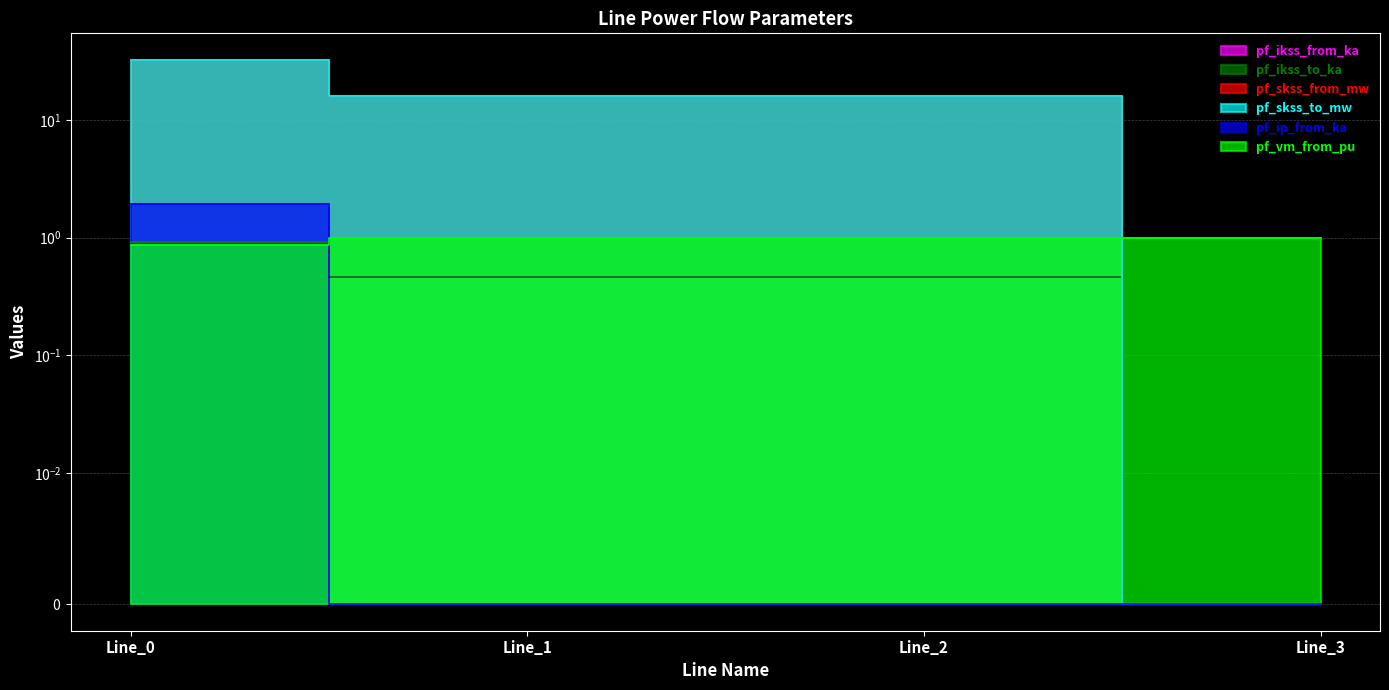

What are all the series names shown in the legend?

pf_ikss_from_ka, pf_ikss_to_ka, pf_skss_from_mw, pf_skss_to_mw, pf_ip_from_ka, pf_vm_from_pu